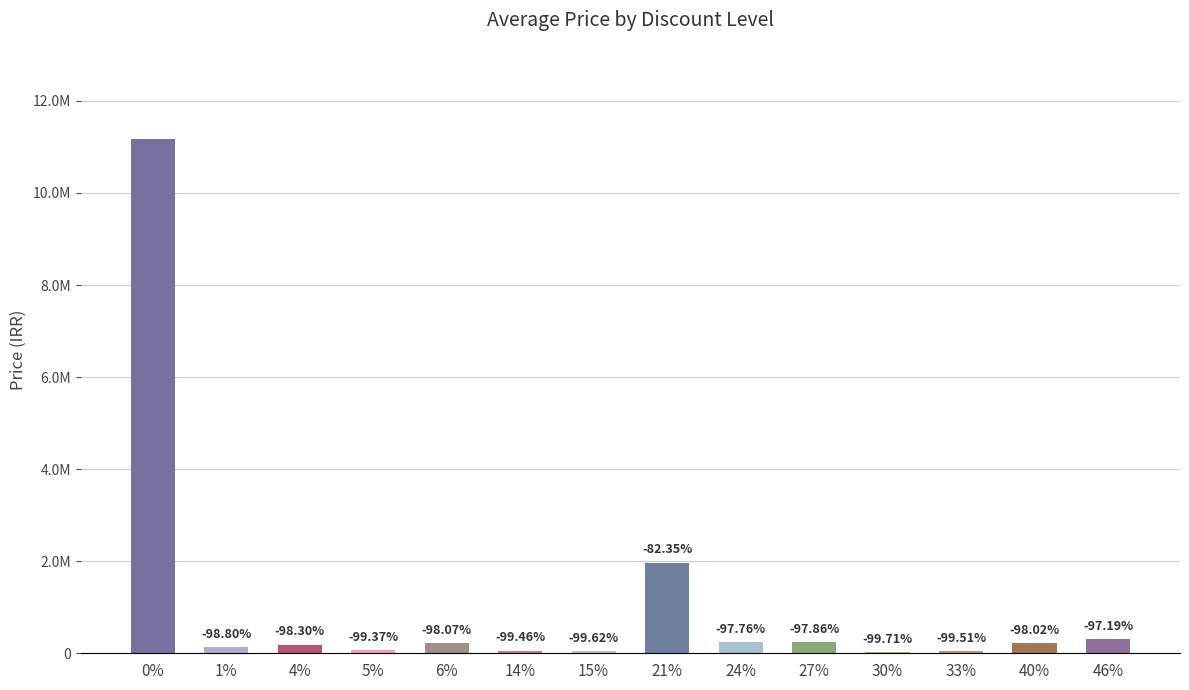

What is the sum of the values at 6% and 5%?

285263.3